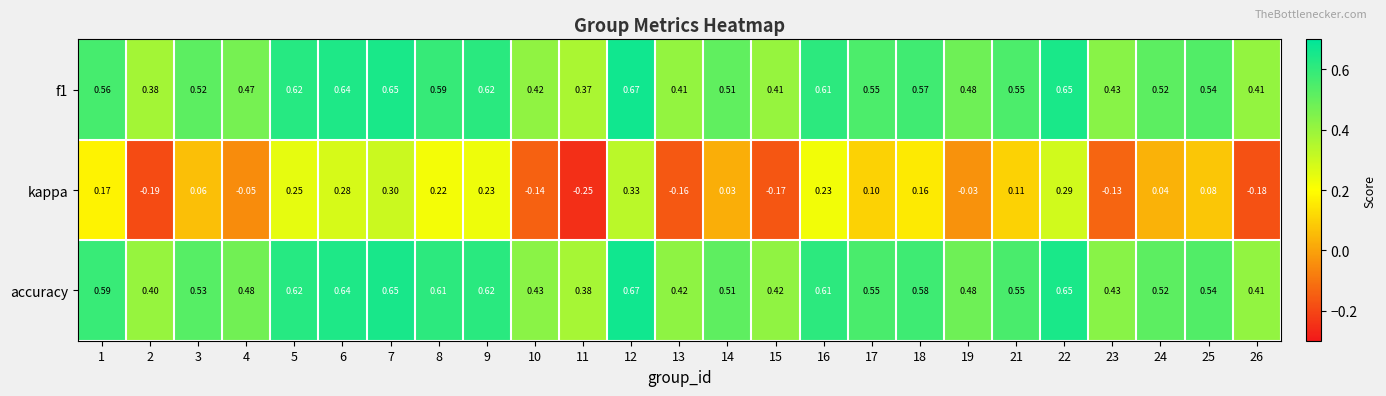

Which series changed the most between 8 and 23?

kappa